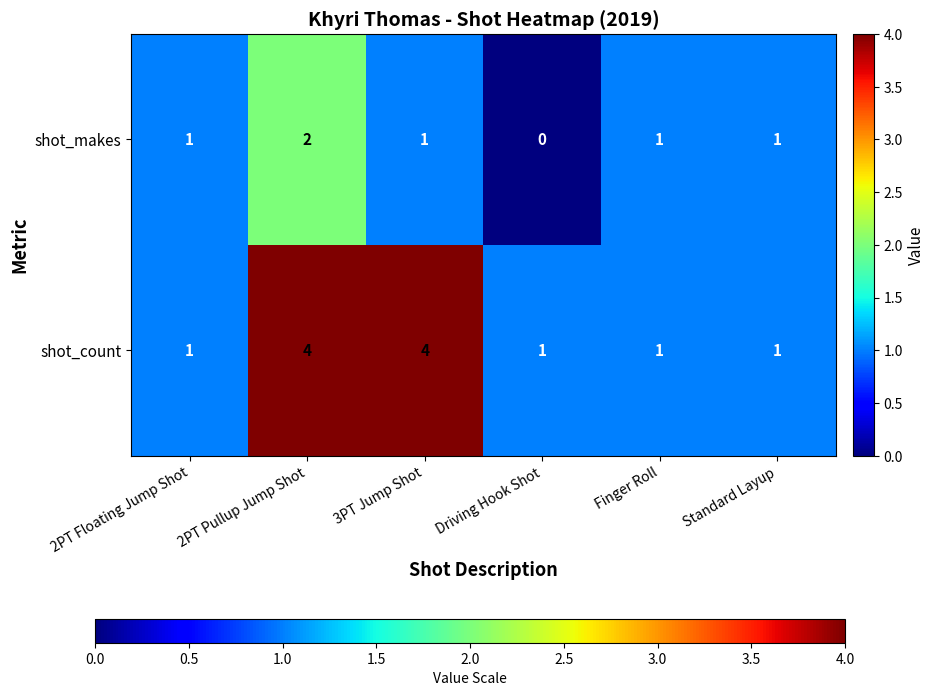

At how many categories does at least one series exceed 0?

6